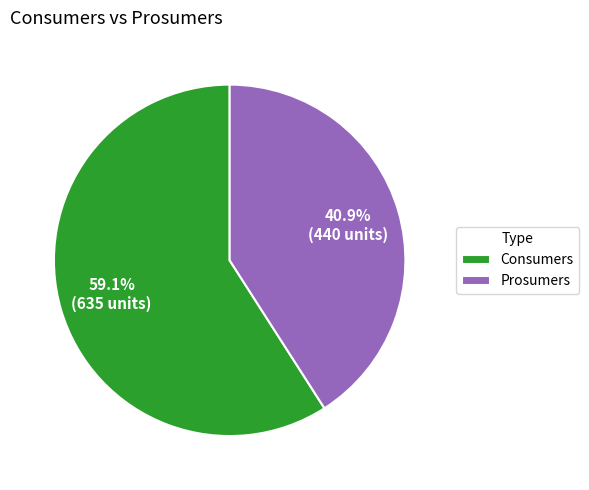

Combined, what portion of the pie is Prosumers and Consumers?

100.0%